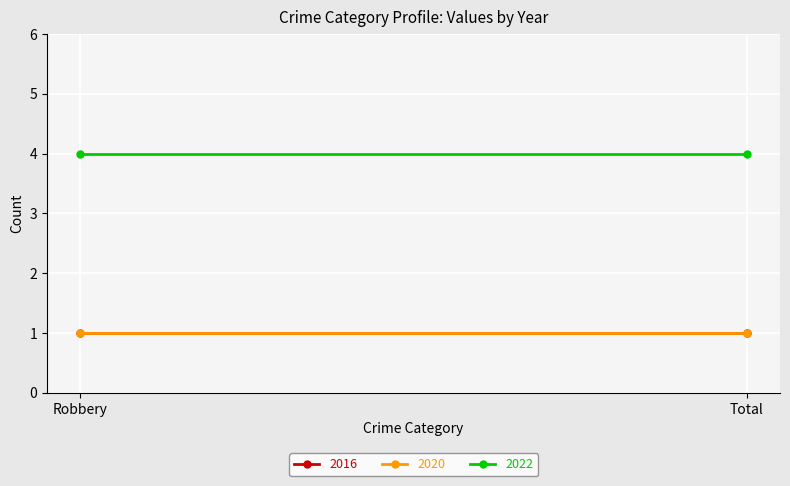

What is the maximum value for 2016?

1